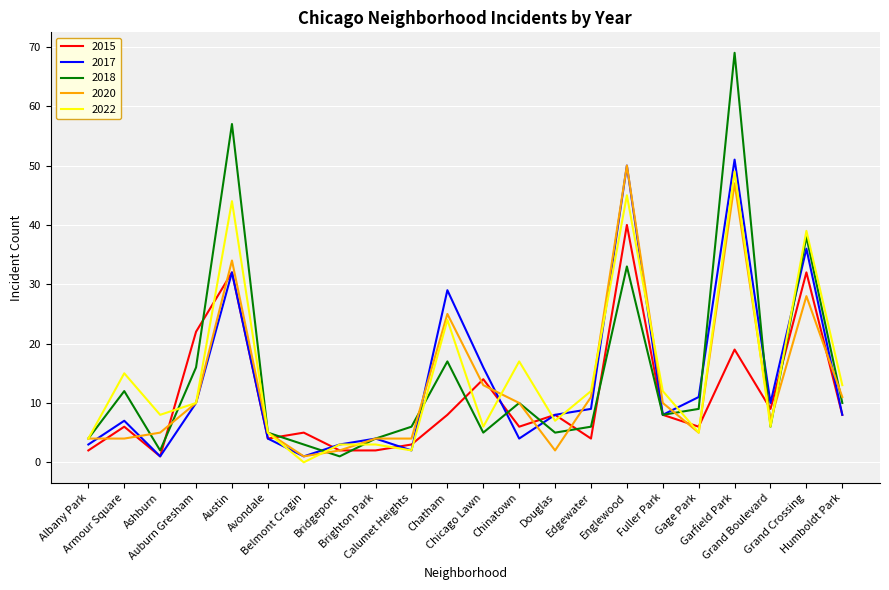

In 2018, how many points are higher than both neighbors (excluding endpoints)?

7